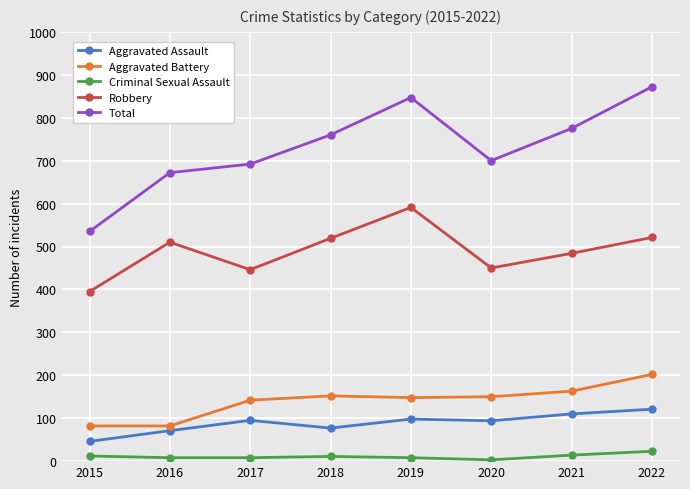

The Total series shows 672 at 2016. True or false?

True